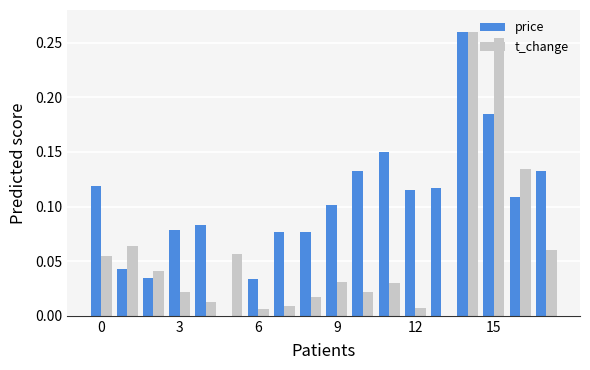

What is the sum of all price values?

1.8